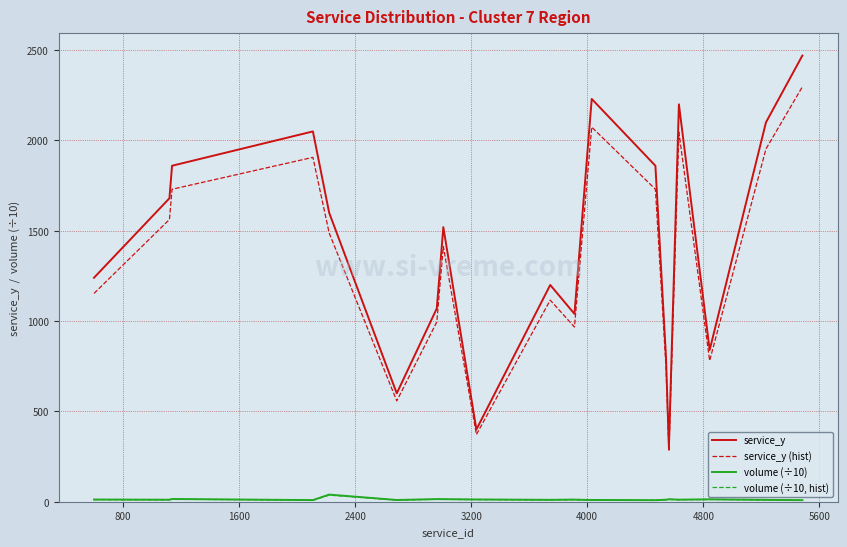

What is the maximum value shown in the chart?

2470.0